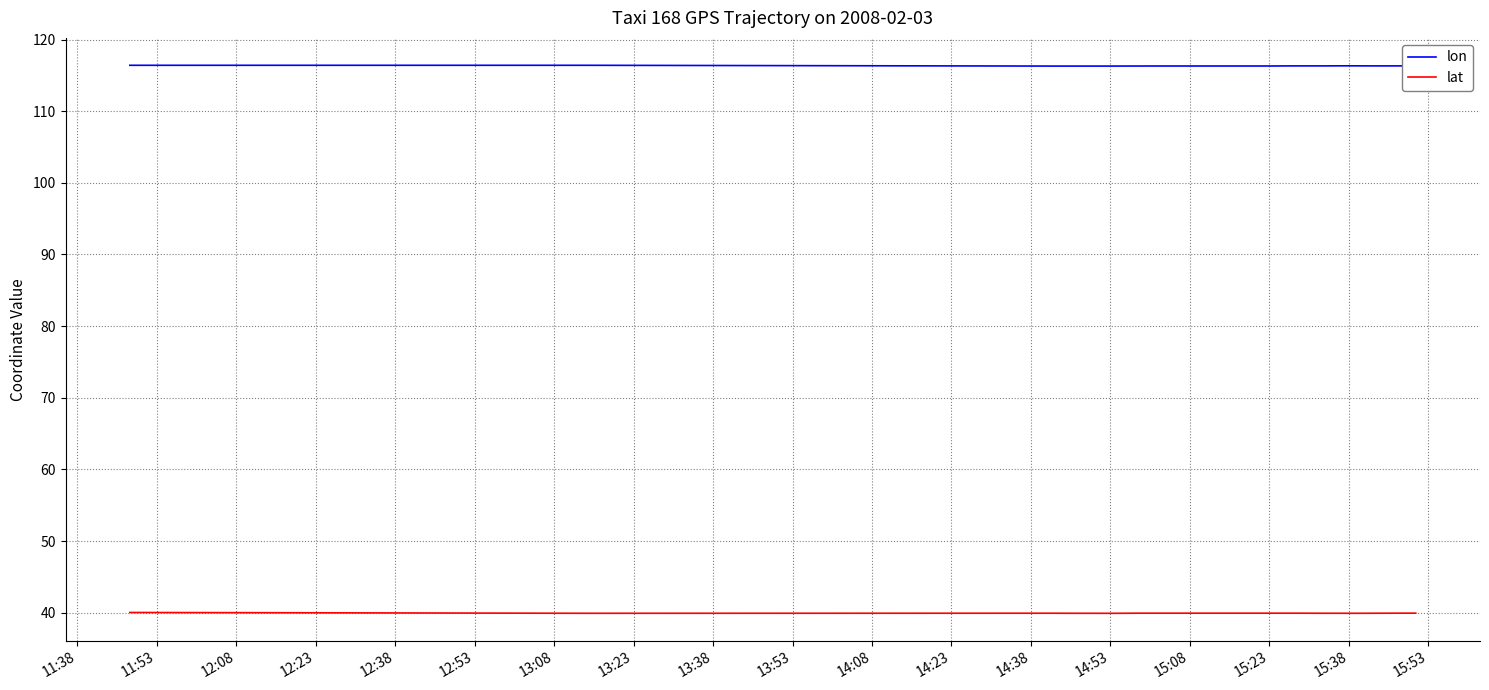

At which category does lon reach its first local valley?

12:08